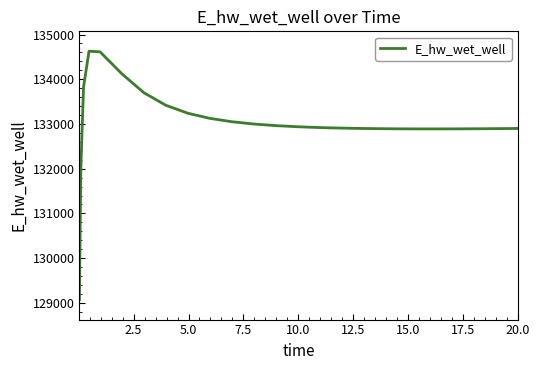

What is the maximum value shown in the chart?

134627.4